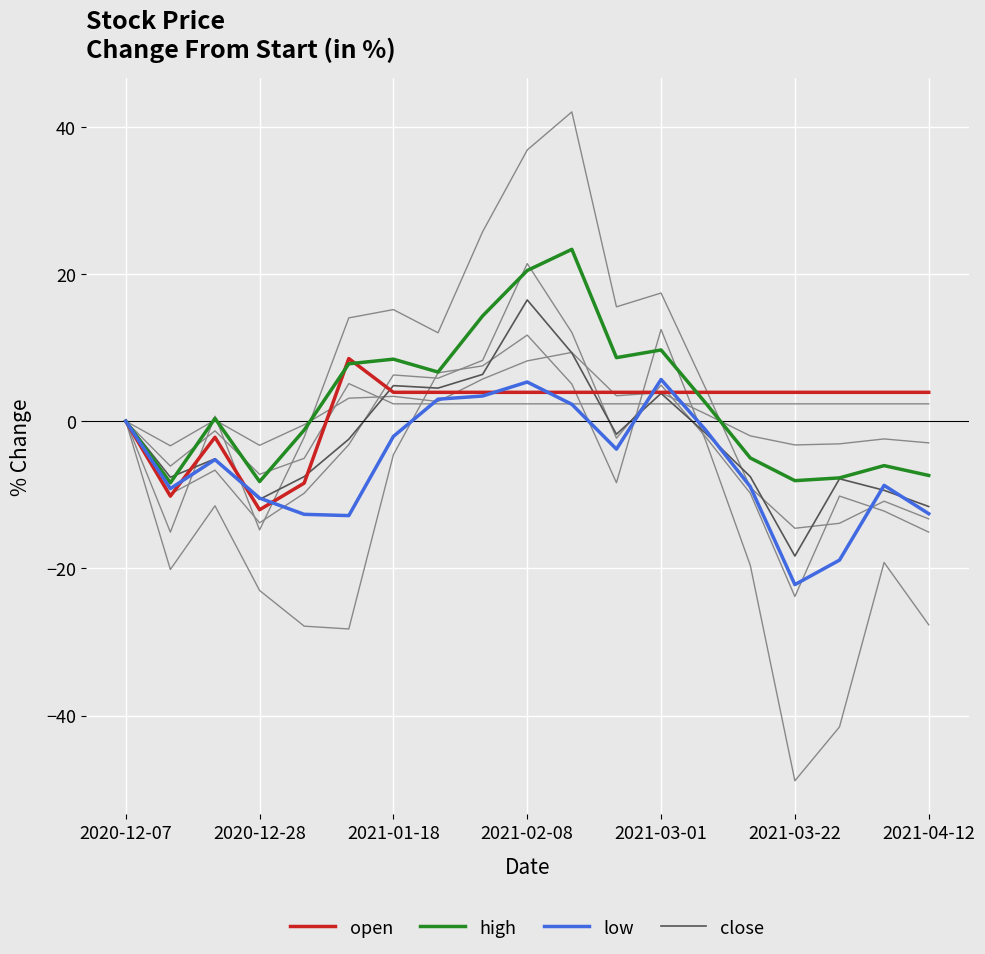

How many categories are shown in the chart?

19